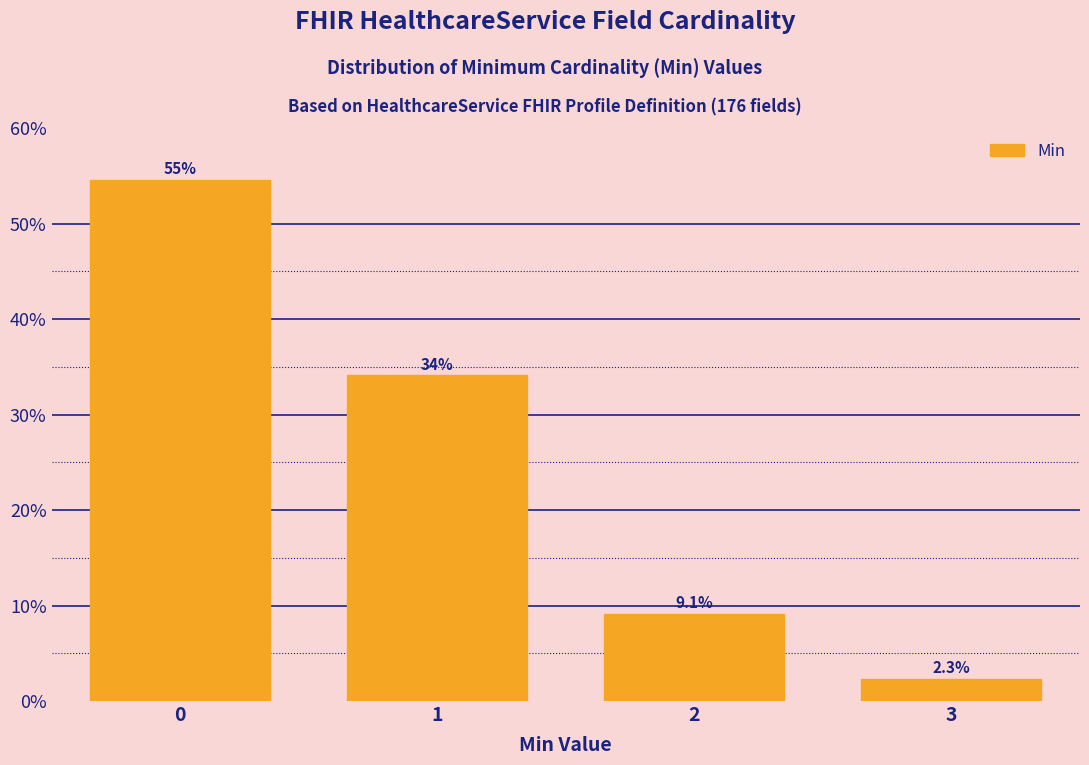

Reading right to left, what are all the values shown in this chart?

3=2.3	2=9.1	1=34.1	0=54.5